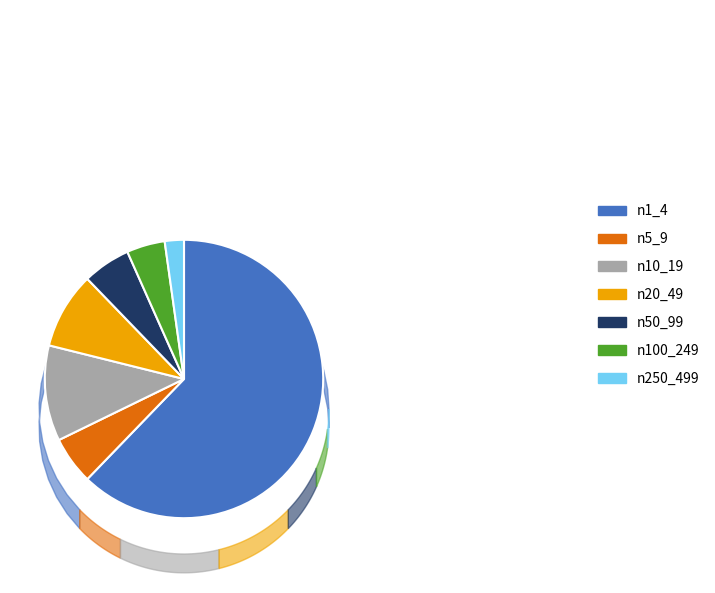

Count the number of slices in the pie.

7